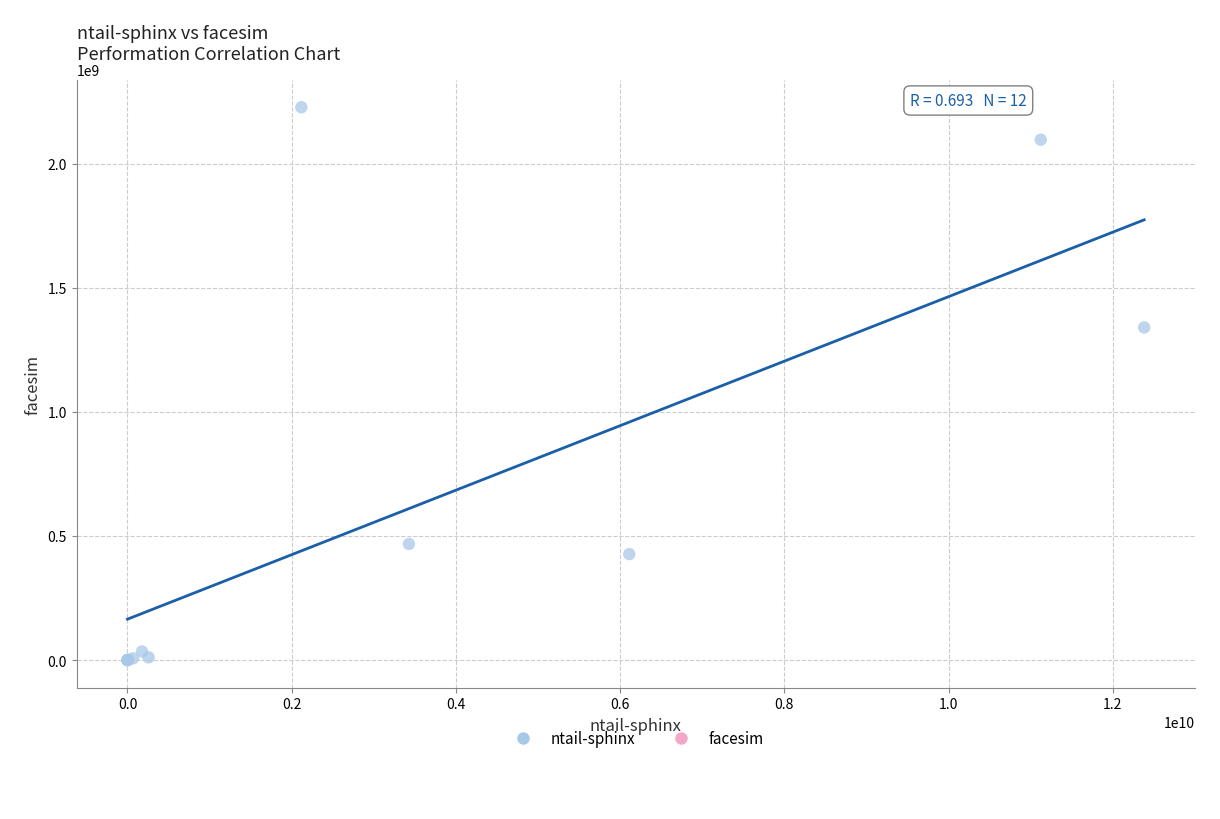

What Y value in the scatter plot is closest to 1113734864?

1340218163.1